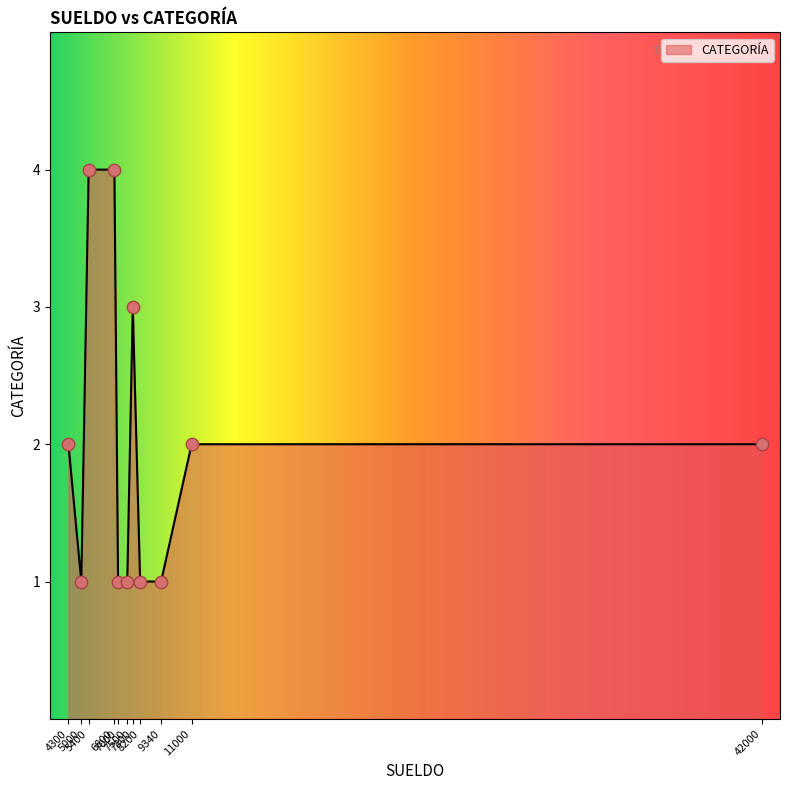

What is the greatest value displayed?

4